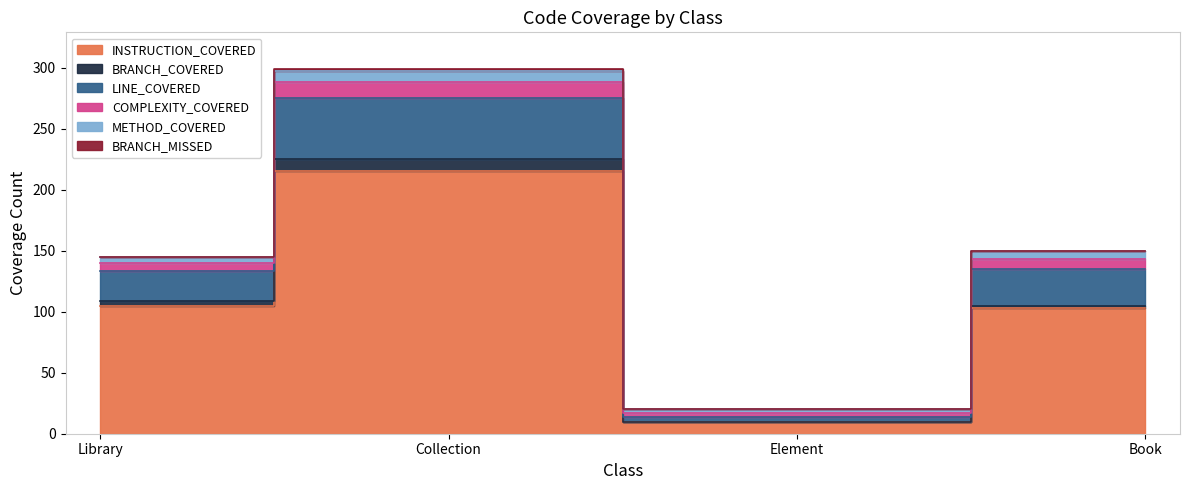

Is it true that COMPLEXITY_COVERED equals 206 at Book?

False